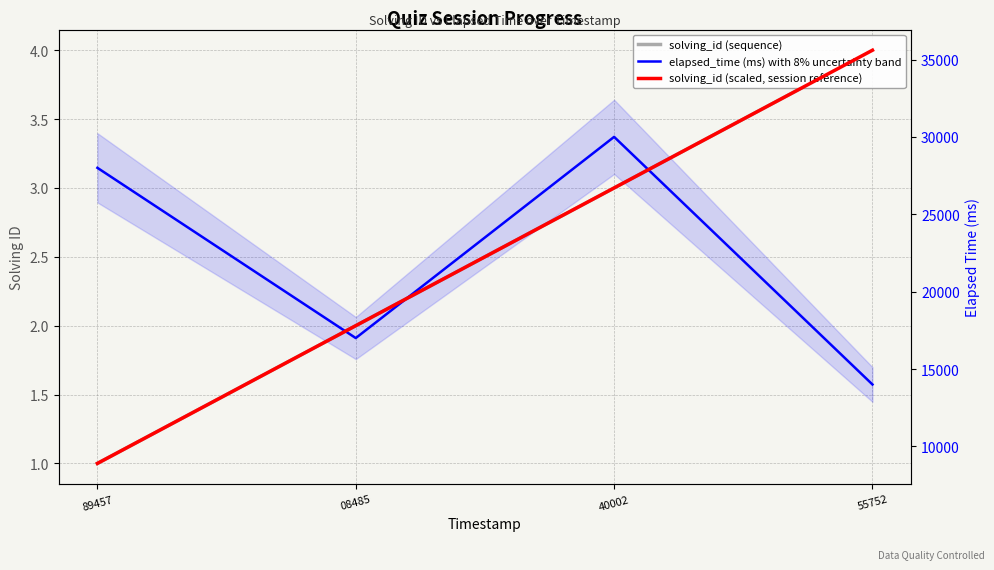

Which has a higher value, 08485 or 89457?

08485